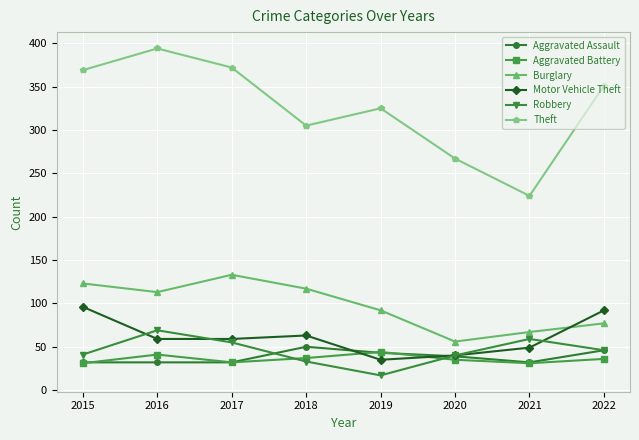

What is the value of the Motor Vehicle Theft point at the 6th from the left?

40